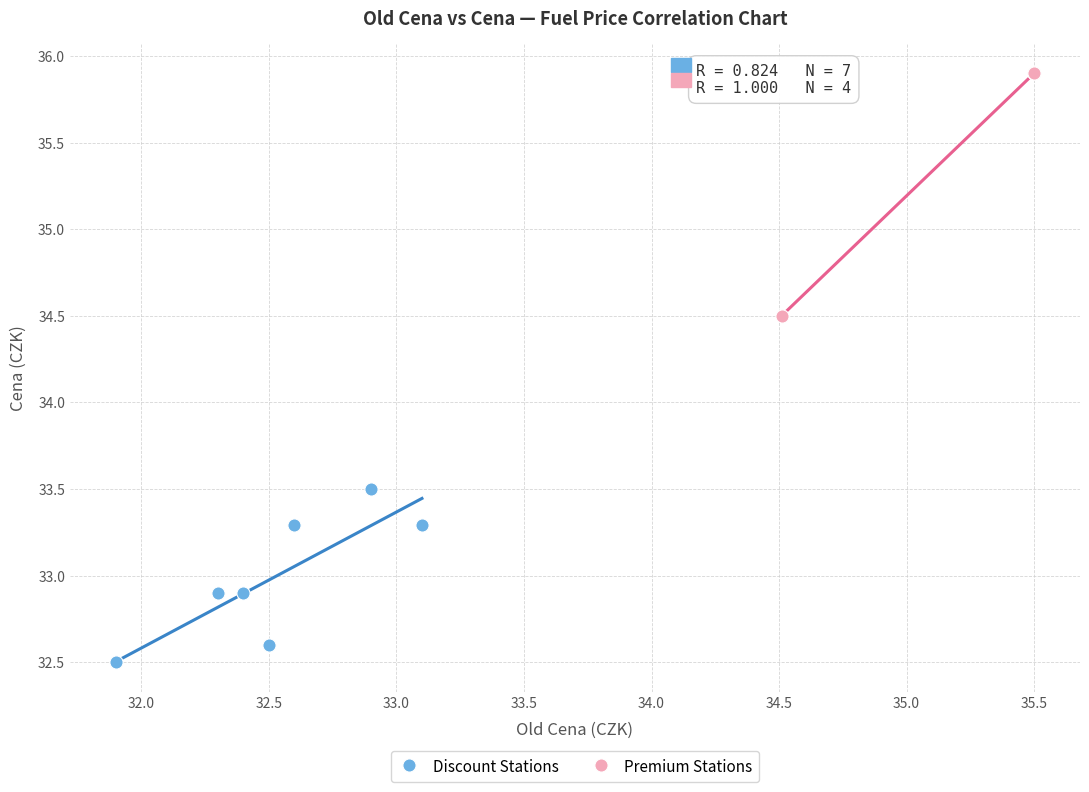

Which series has the widest spread of Y values?

Premium Stations